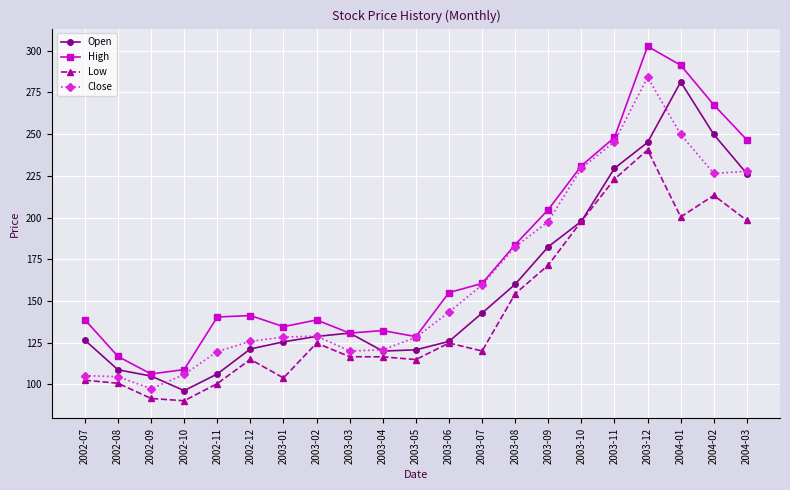

What is the difference between the highest and lowest values at 2002-10?

18.7